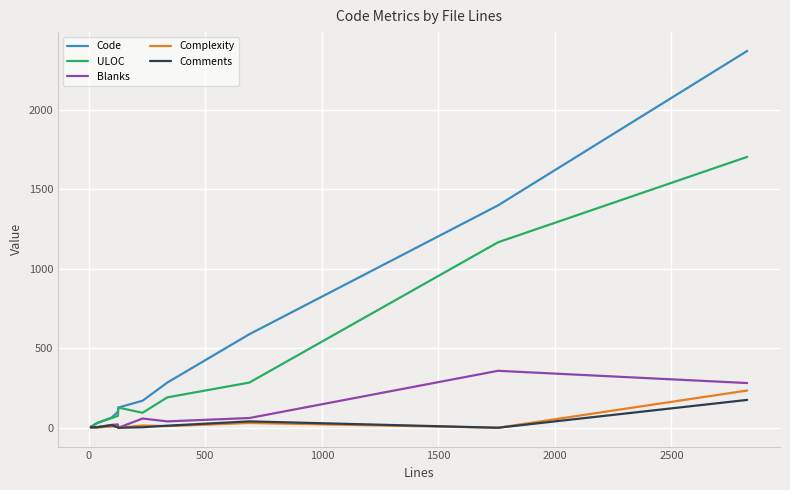

Which series has the widest spread of values?

Code